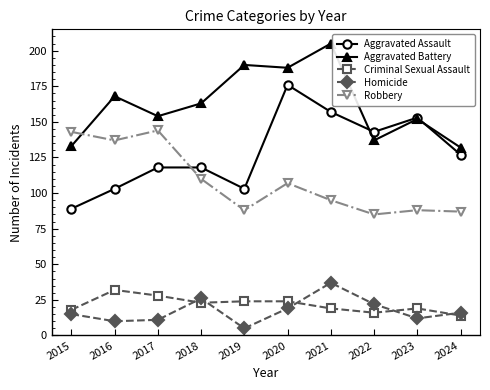

The value of Aggravated Battery at 2022 is 137. True or false?

True